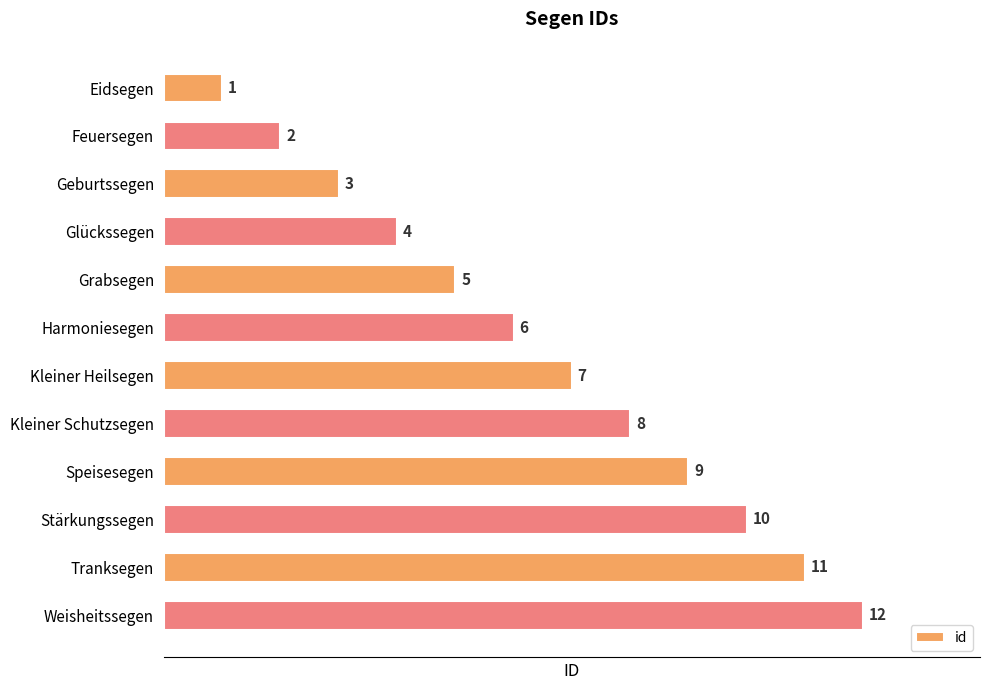

What is the change in value from Feuersegen to Tranksegen?

+9